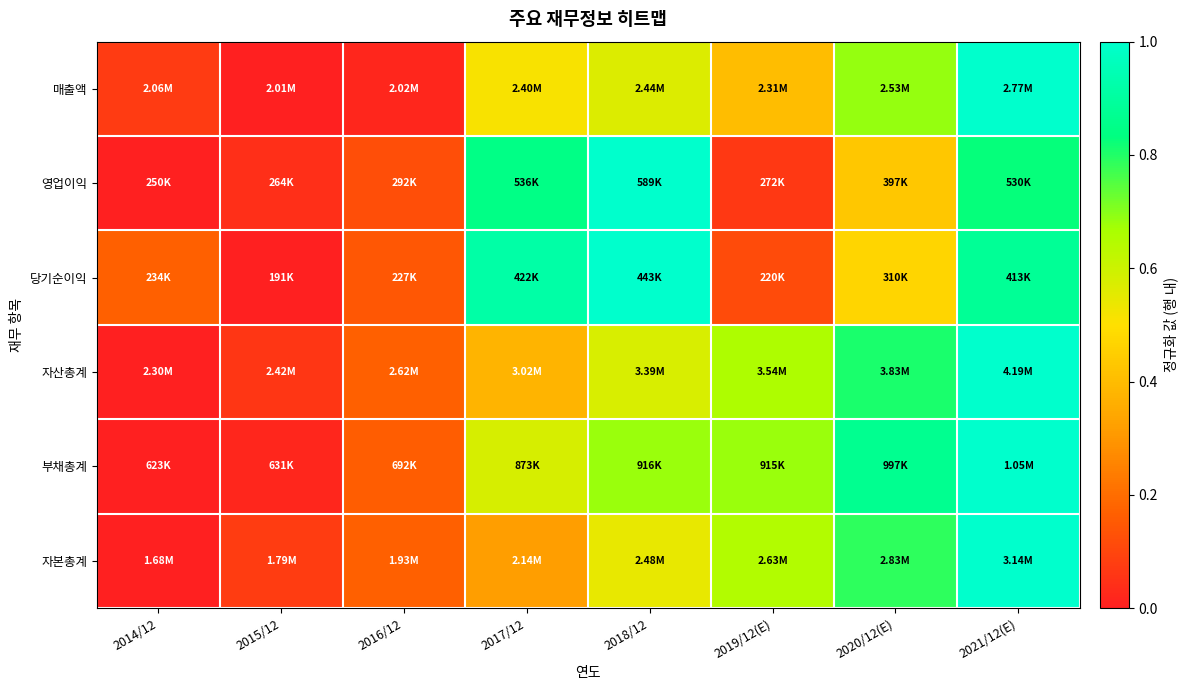

Between 2014/12 and 2015/12, which series saw the biggest shift?

당기순이익